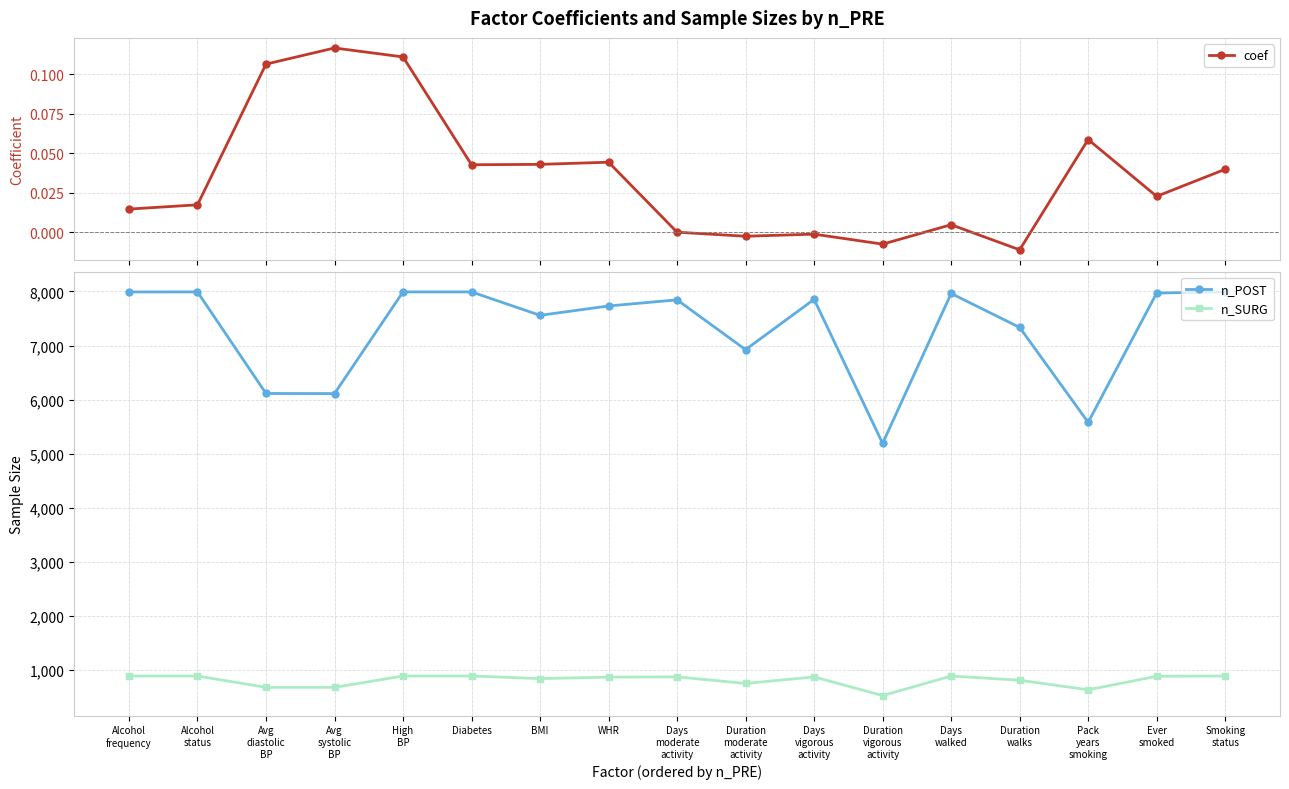

What is the difference between the highest and lowest values at Avg
diastolic
BP?

6114.9